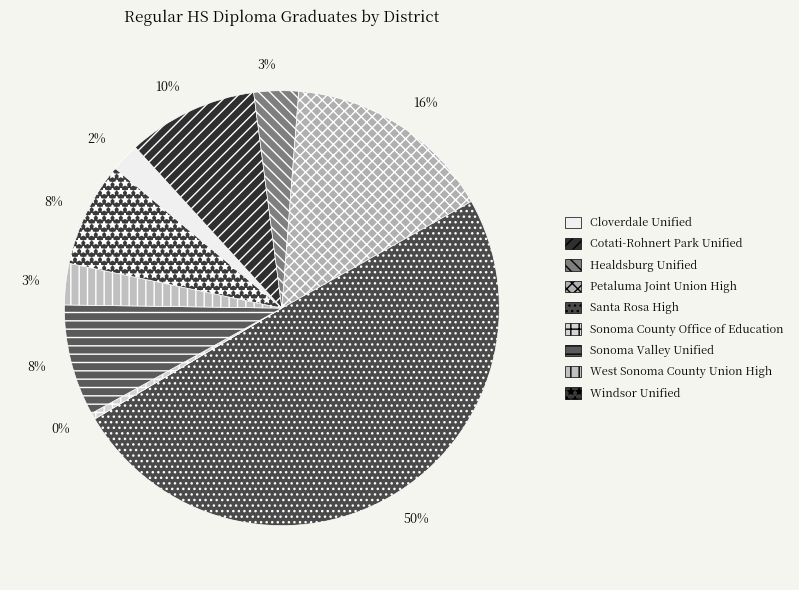

Which slice is the smallest?

Sonoma County Office of Education